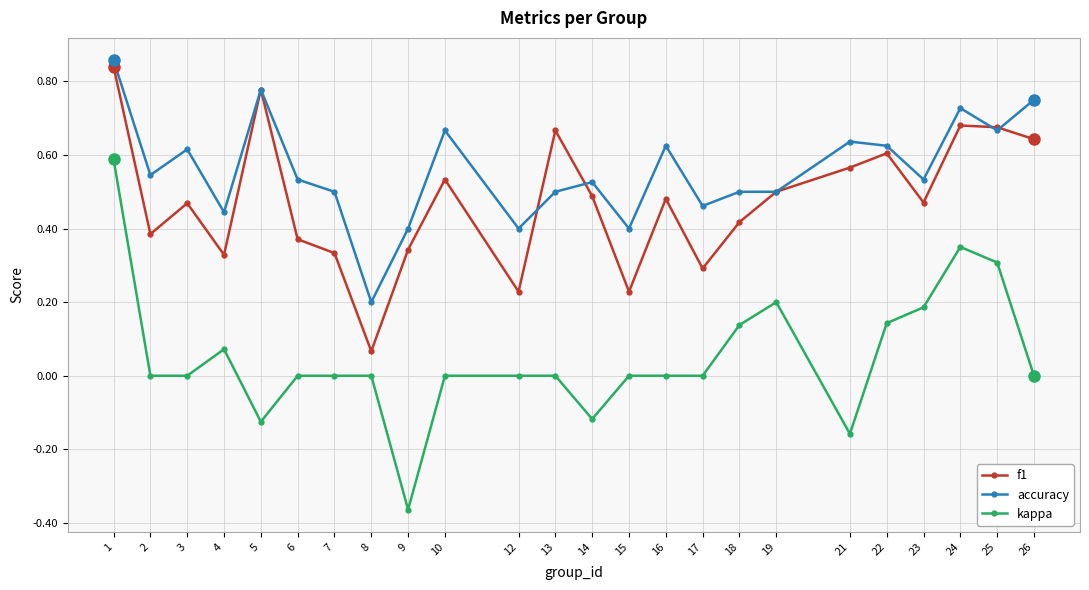

Which series has the largest range (max minus min)?

kappa